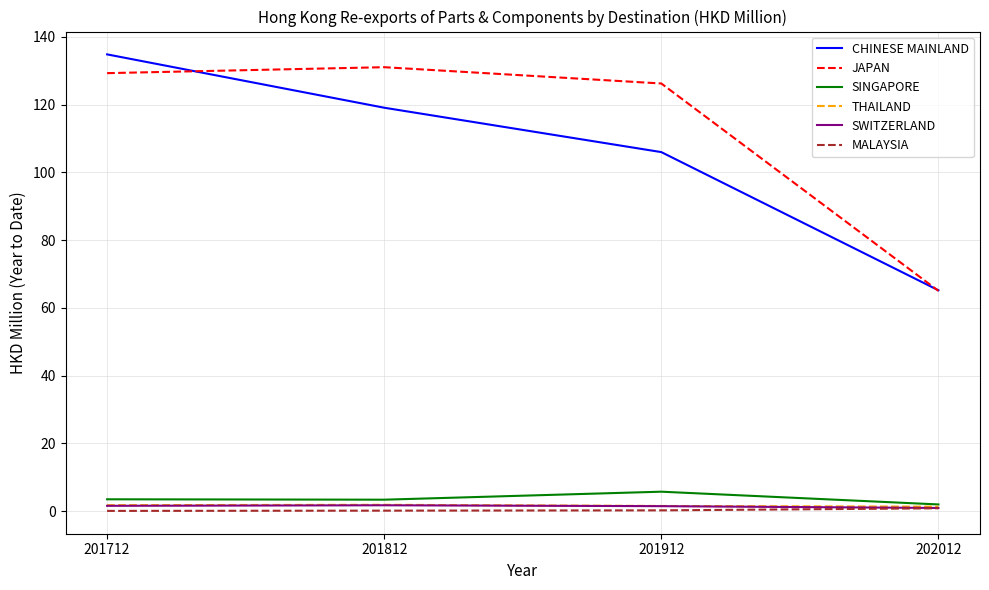

Is it true that SINGAPORE equals 5.7 at 201912?

True